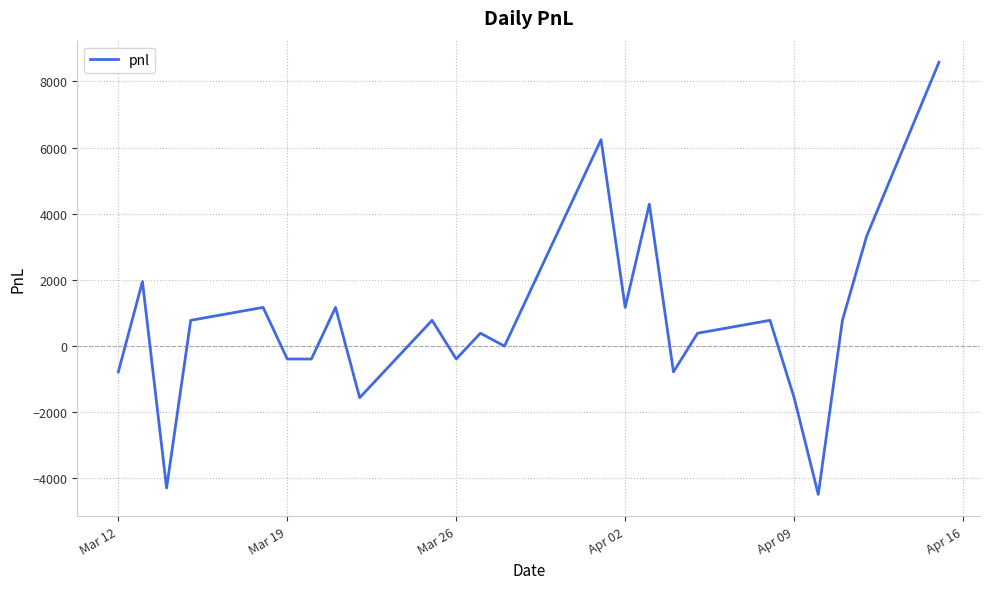

Count the number of categories in the chart.

24